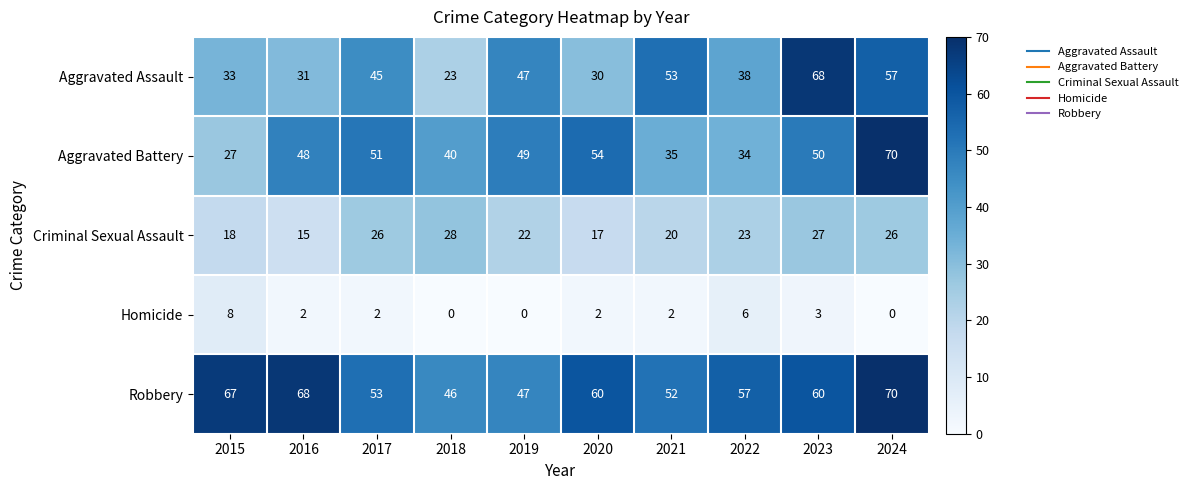

What is the maximum value shown in the chart?

70